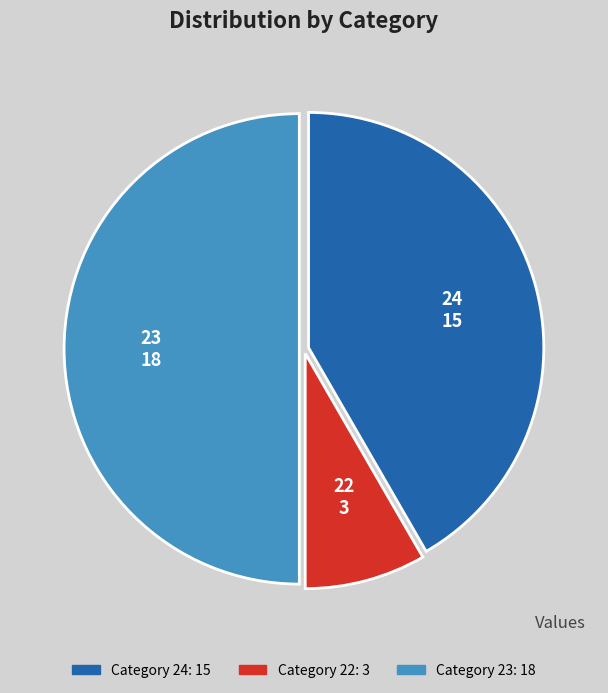

Does 24 account for over 50% of the chart?

No